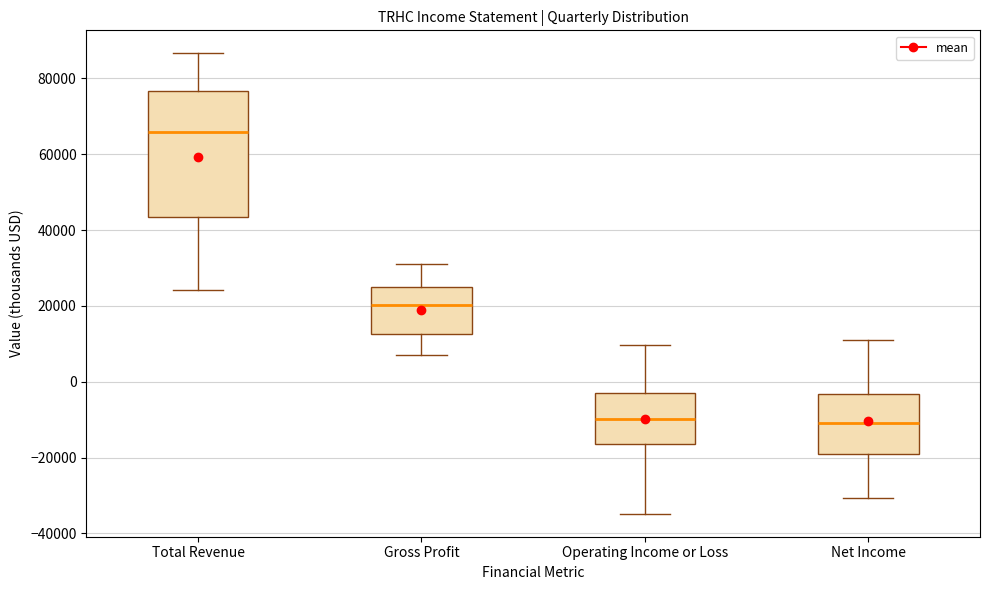

Reading left to right, read every box against the y-axis: the position of its median line, the range the box covers, and the ends of its whiskers. The values are not printed on the chart, so give them approximately, as read against the axis.

Total Revenue: median 66000, box 44000 to 76000, whiskers 24000 to 86000
Gross Profit: median 20000, box 12000 to 24000, whiskers 8000 to 32000
Operating Income or Loss: median -10000, box -16000 to -2000, whiskers -34000 to 10000
Net Income: median -10000, box -20000 to -4000, whiskers -30000 to 10000